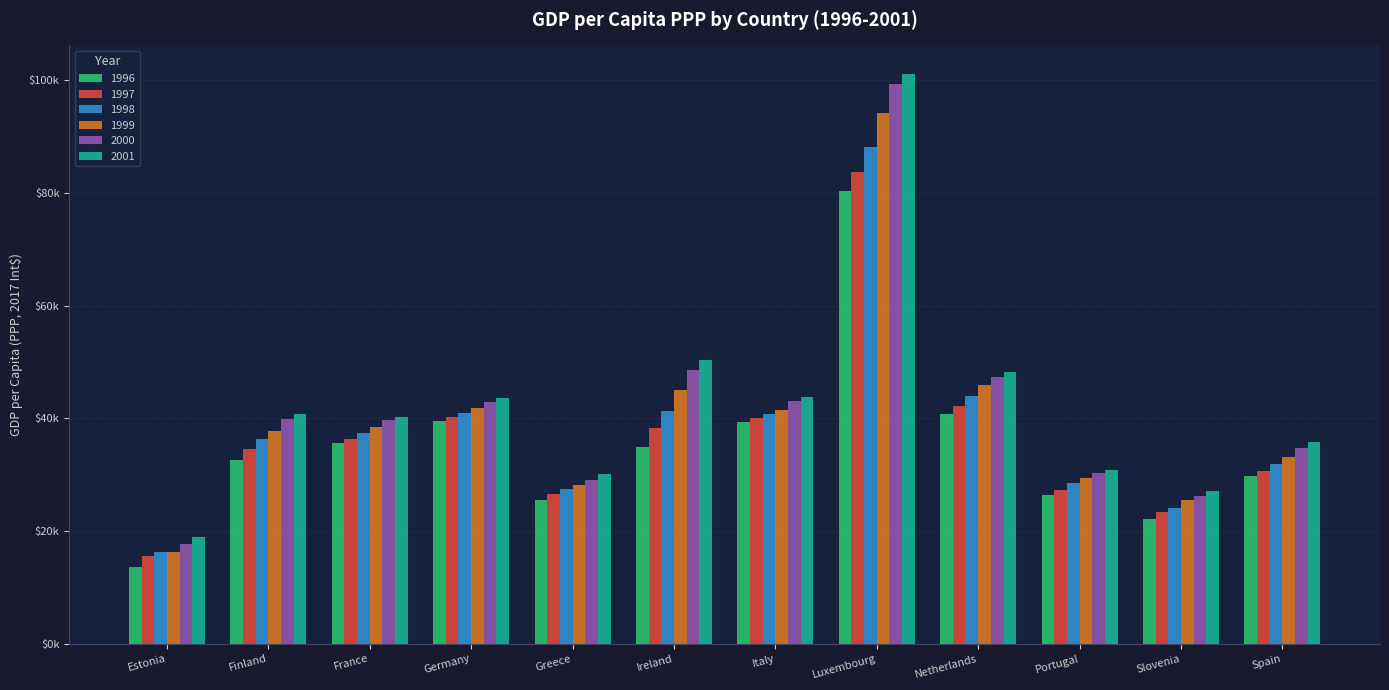

Reading left to right, list all the values displayed in this chart.

1996: Estonia=13558.6	Finland=32548.0	France=35546.6	Germany=39568.6	Greece=25521.3	Ireland=34843.9	Italy=39429.5	Luxembourg=80401.0	Netherlands=40691.9	Portugal=26319.0	Slovenia=22182.2	Spain=29690.4
1997: Estonia=15503.8	Finland=34506.8	France=36247.6	Germany=40218.8	Greece=26534.5	Ireland=38298.3	Italy=40129.9	Luxembourg=83702.8	Netherlands=42235.5	Portugal=27354.8	Slovenia=23333.7	Spain=30660.9
1998: Estonia=16332.8	Finland=36293.4	France=37409.4	Germany=41022.6	Greece=27415.6	Ireland=41223.3	Italy=40844.7	Luxembourg=88185.8	Netherlands=43933.6	Portugal=28525.5	Slovenia=24151.5	Spain=31875.6
1999: Estonia=16215.6	Finland=37795.1	France=38490.0	Germany=41769.8	Greece=28149.8	Ireland=45053.3	Italy=41501.8	Luxembourg=94115.4	Netherlands=45839.1	Portugal=29472.7	Slovenia=25421.3	Spain=33172.3
2000: Estonia=17765.2	Finland=39894.2	France=39726.5	Germany=42928.2	Greece=29133.8	Ireland=48637.2	Italy=43053.9	Luxembourg=99301.5	Netherlands=47422.2	Portugal=30383.1	Slovenia=26276.9	Spain=34756.7
2001: Estonia=18952.1	Finland=40842.3	France=40220.1	Germany=43576.6	Greece=30180.2	Ireland=50408.8	Italy=43869.4	Luxembourg=101143.1	Netherlands=48160.8	Portugal=30756.0	Slovenia=27079.5	Spain=35873.9